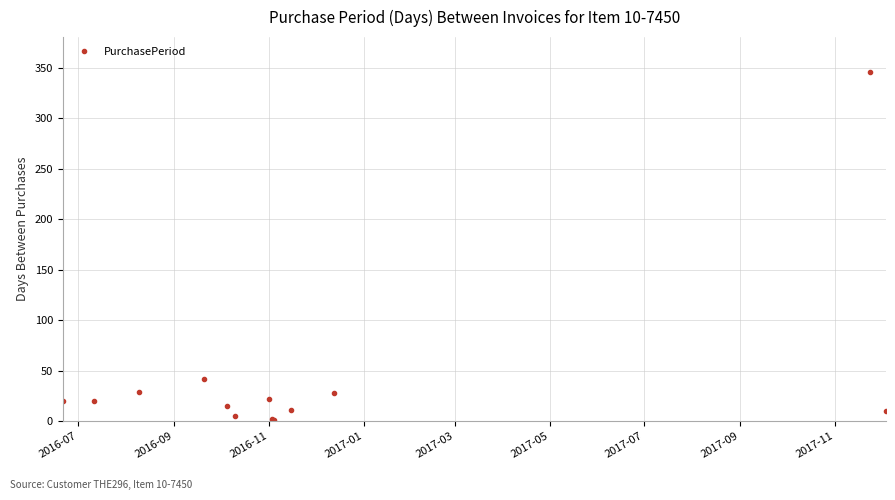

Does the chart have visible grid lines?

Yes